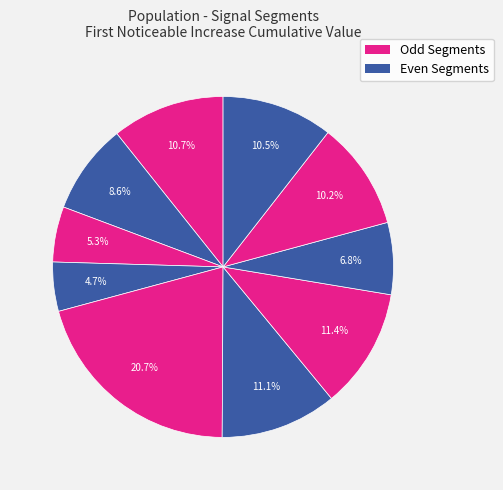

Count the number of slices in the pie.

10